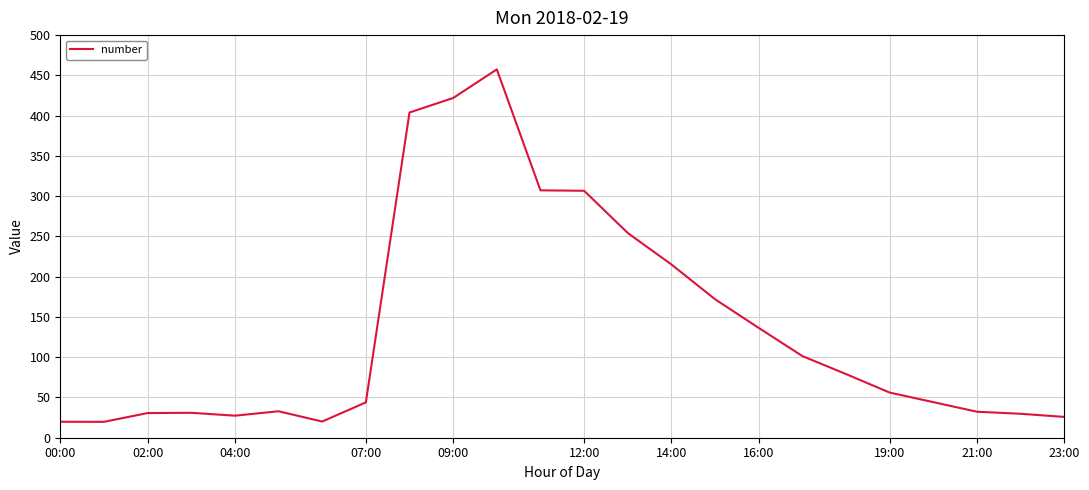

What is the difference between the maximum and minimum values?

437.7